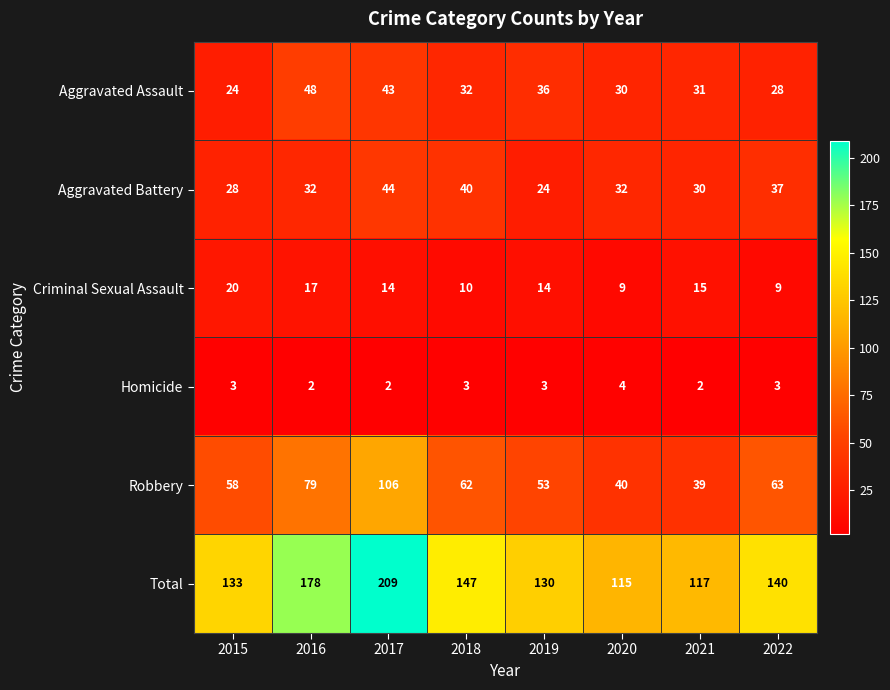

Where is Total nearest to the value 162?

2018